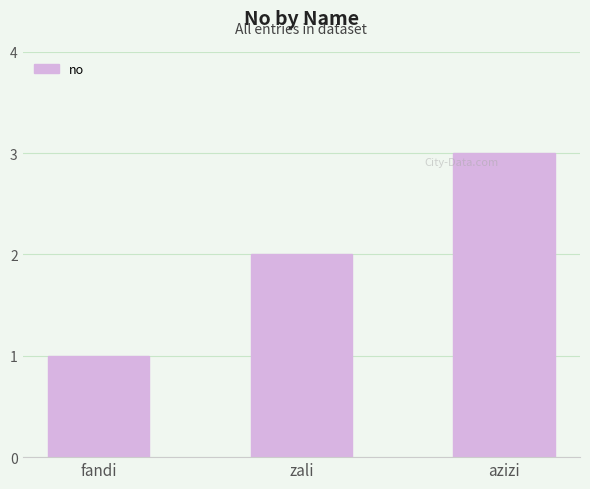

What is the sum of all values?

6